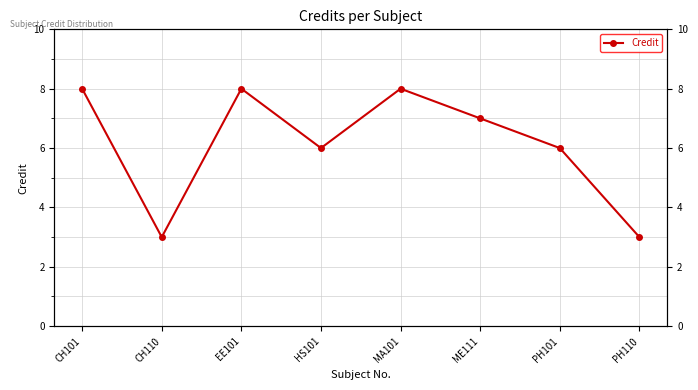

At which label is the value closest to 5?

HS101